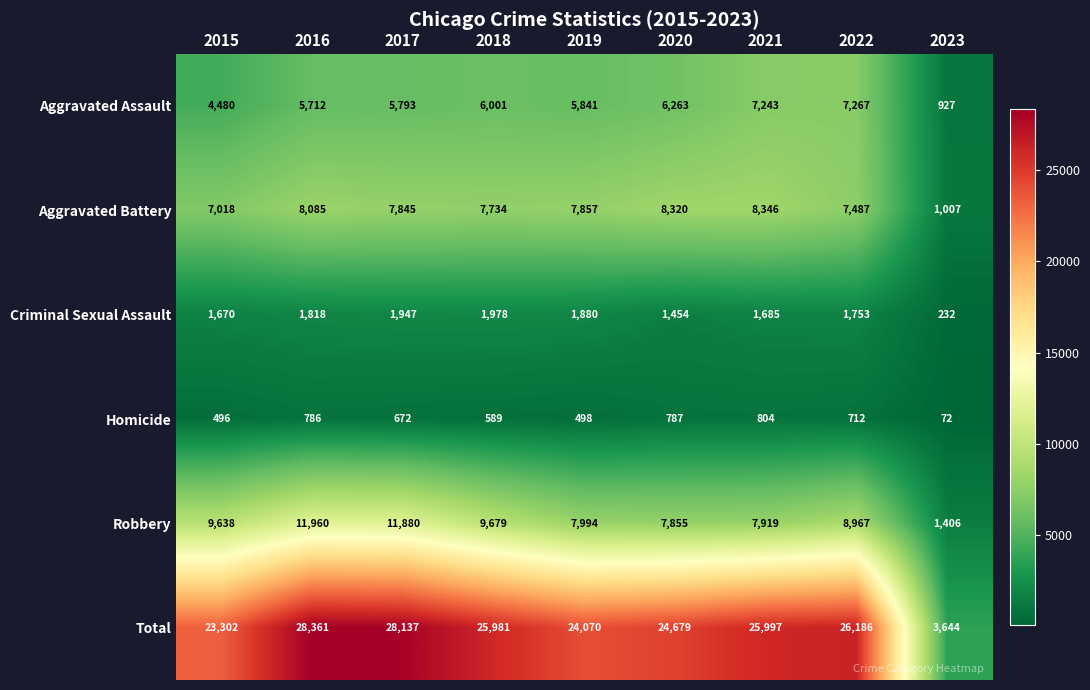

What is the average value of the Aggravated Assault series?

5503